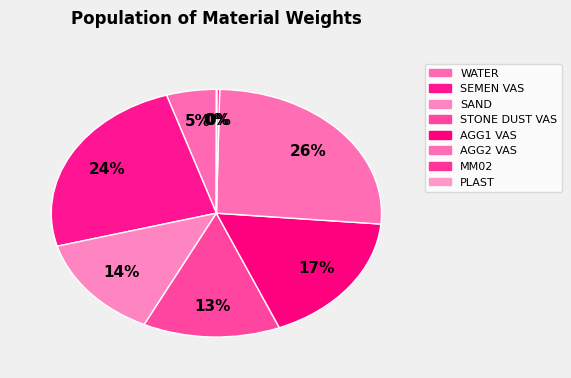

Does PLAST represent more than half of the total?

No